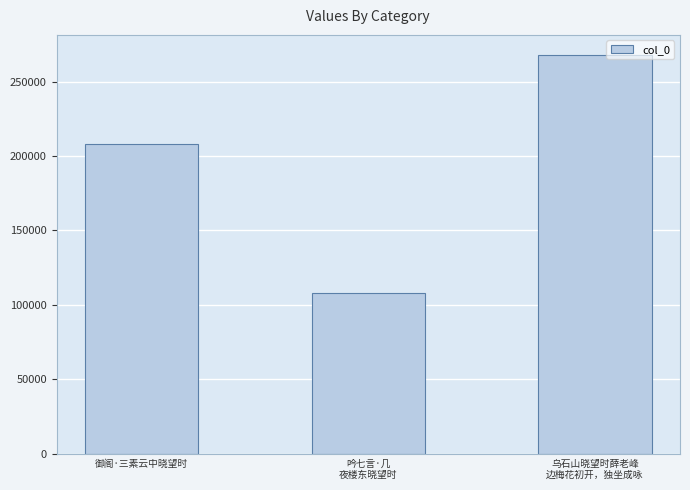

What is the minimum value shown in the chart?

107625